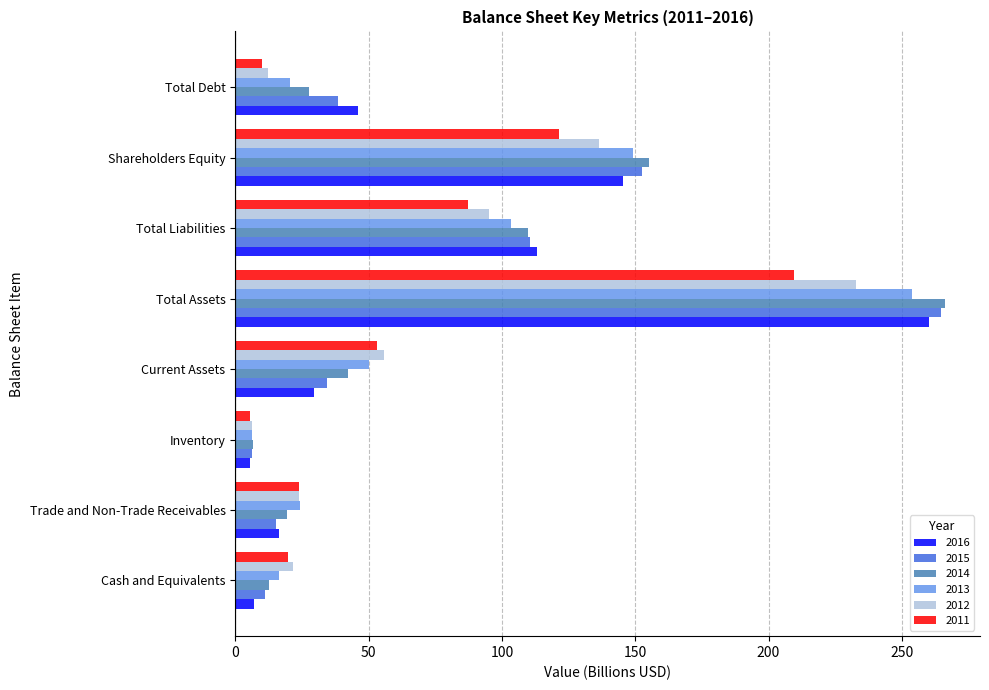

Is the value of 2015 at Shareholders Equity greater than the value of 2013 at Total Assets?

No